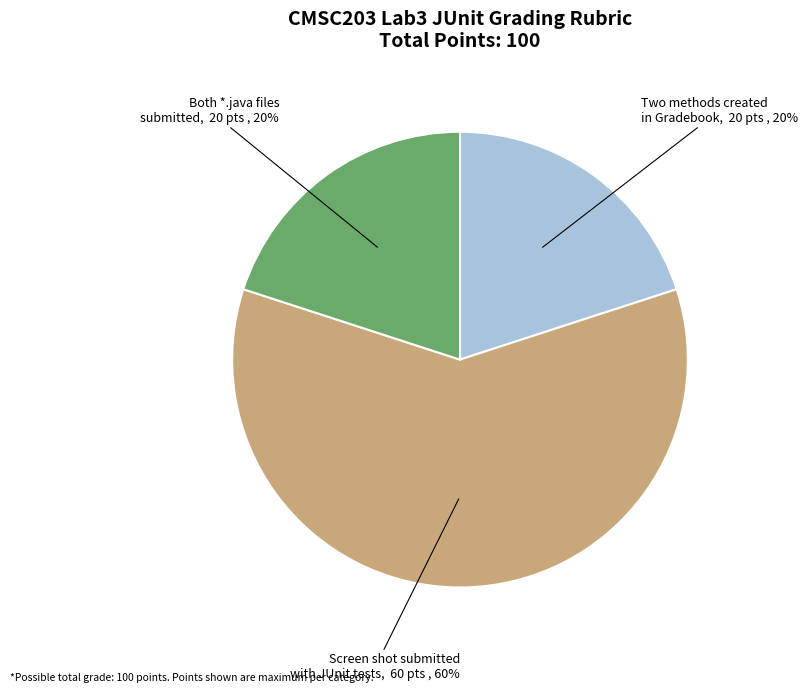

Does any single category account for the majority?

Yes